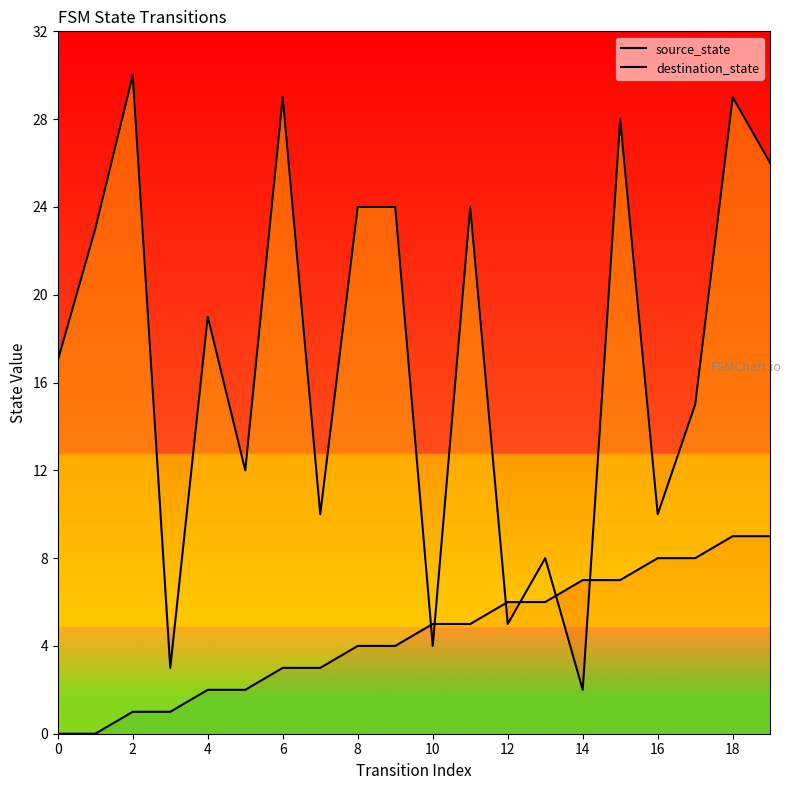

How many values in the destination_state series are below 19?

10